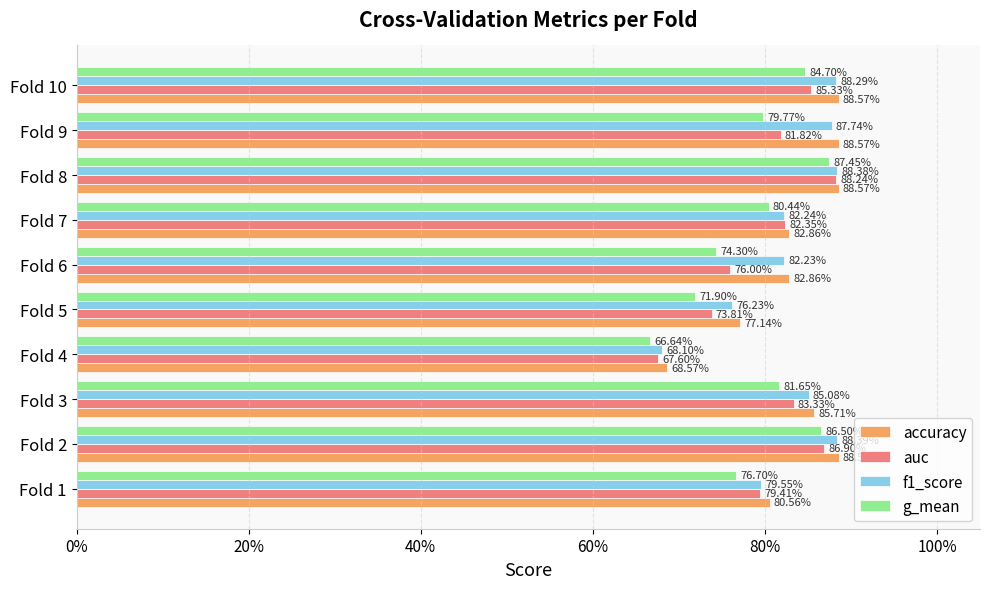

How many f1_score values are between 0 and 1?

10